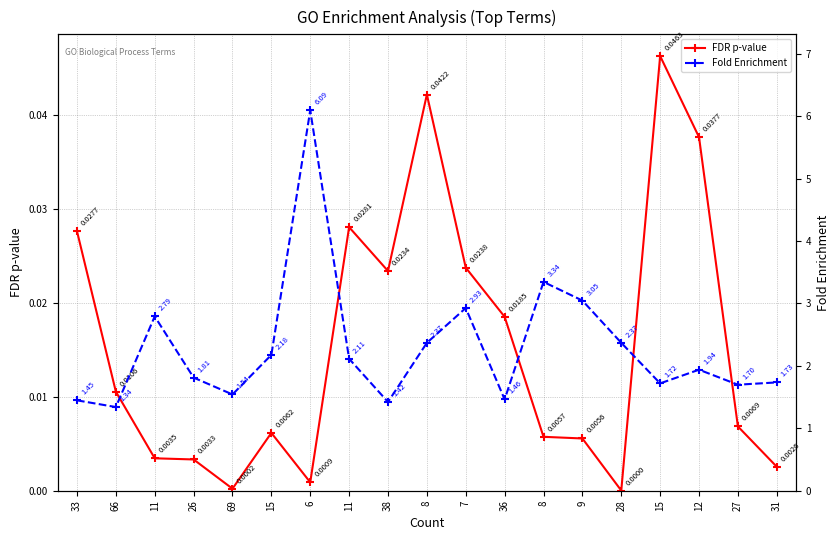

Which has a higher value, 69 or 15?

15